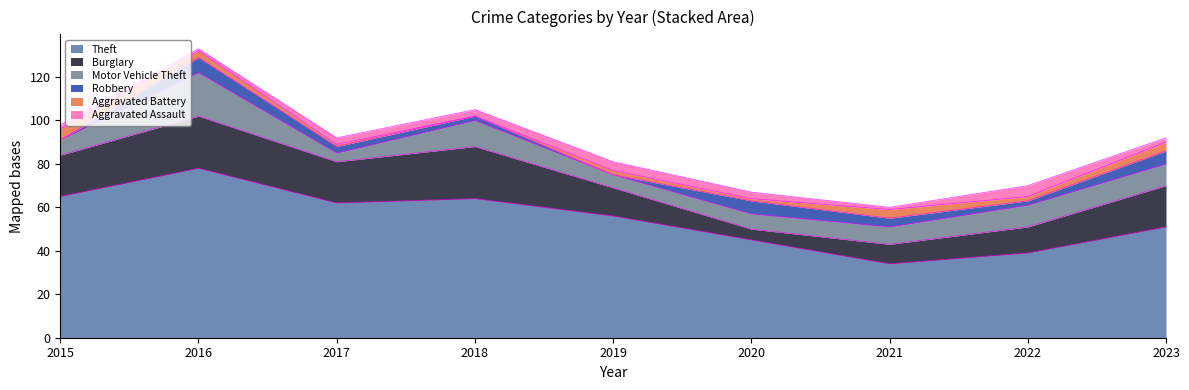

Which category has the highest value in the Theft series?

2016